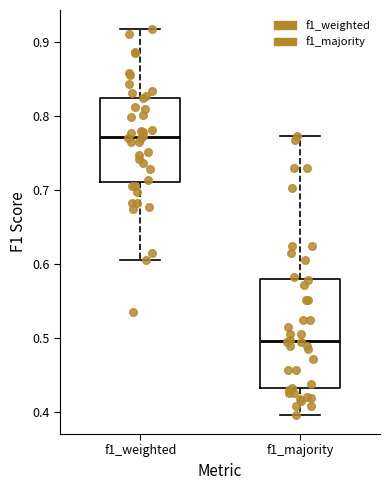

Reading left to right, transcribe this box plot: for each box, give where its median line is, the range the box spans, and where its two whiskers end, as read against the y-axis. The values are not printed on the chart, so give them approximately, as read against the axis.

f1_weighted: median 0.77, box 0.71 to 0.82, whiskers 0.61 to 0.92
f1_majority: median 0.50, box 0.43 to 0.58, whiskers 0.40 to 0.77